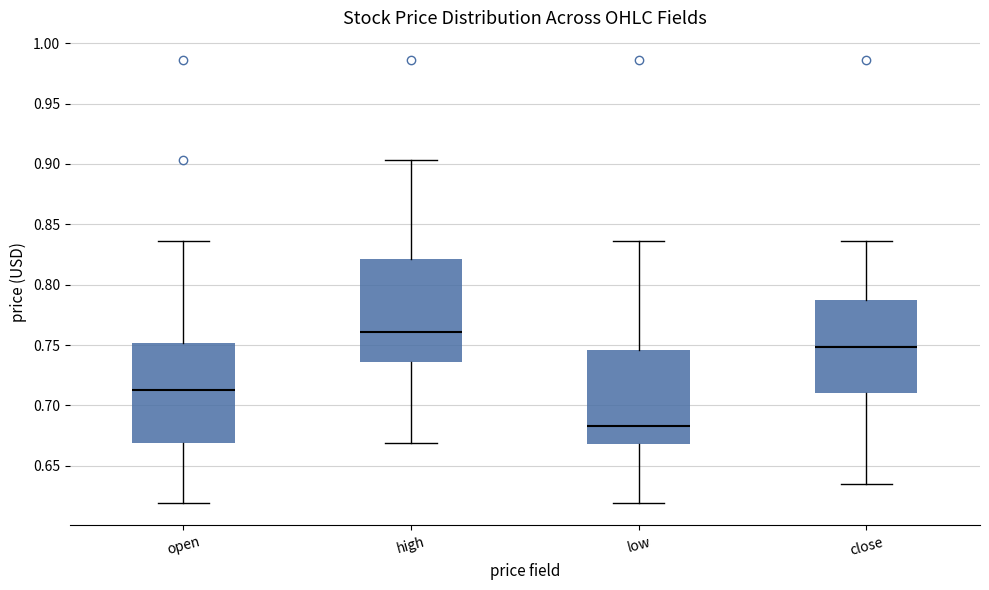

Which box has the highest median line?

high